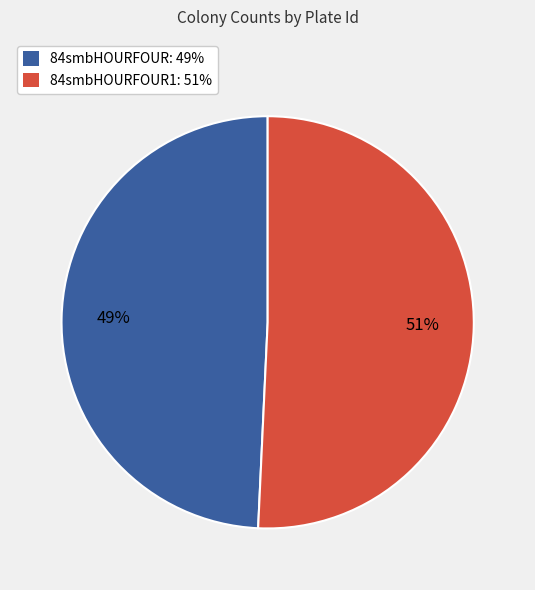

True or false: 84smbHOURFOUR1: 51% accounts for 51% of the total.

True